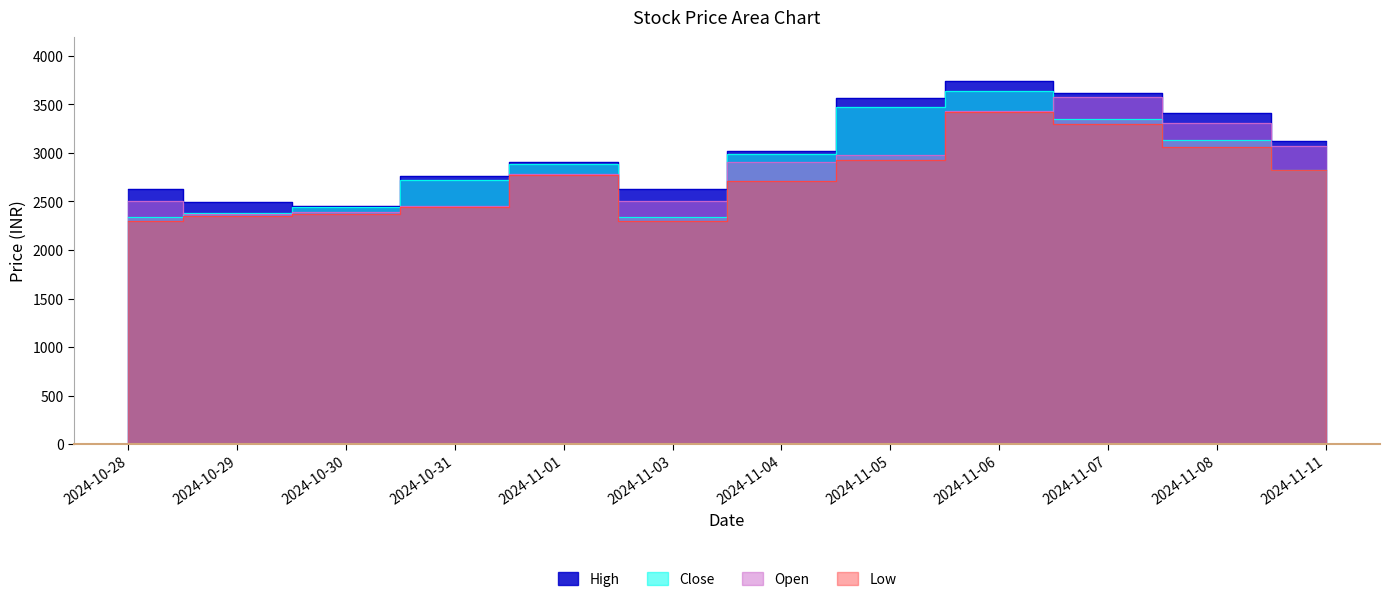

At which category does Low reach its first local peak?

2024-11-01